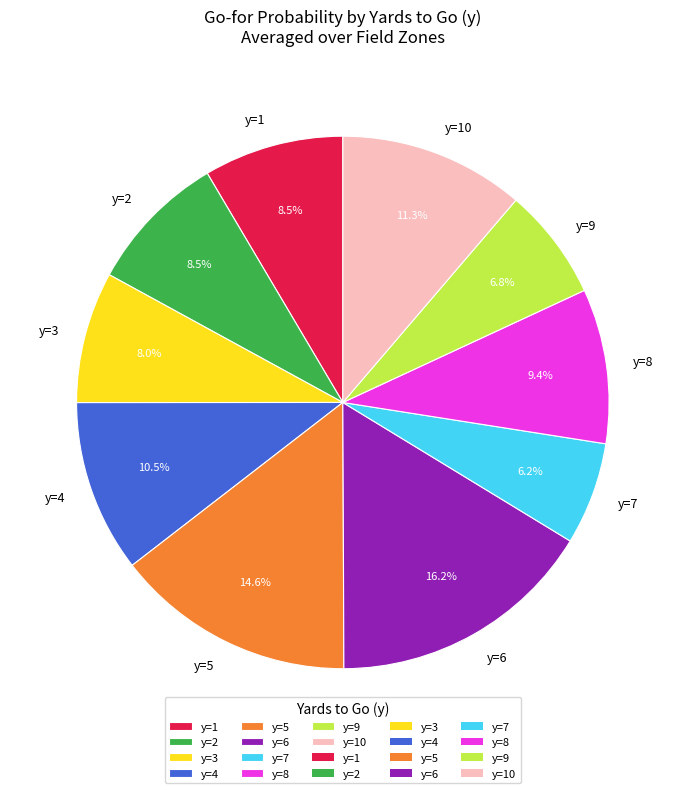

Does y=8 account for over 50% of the chart?

No